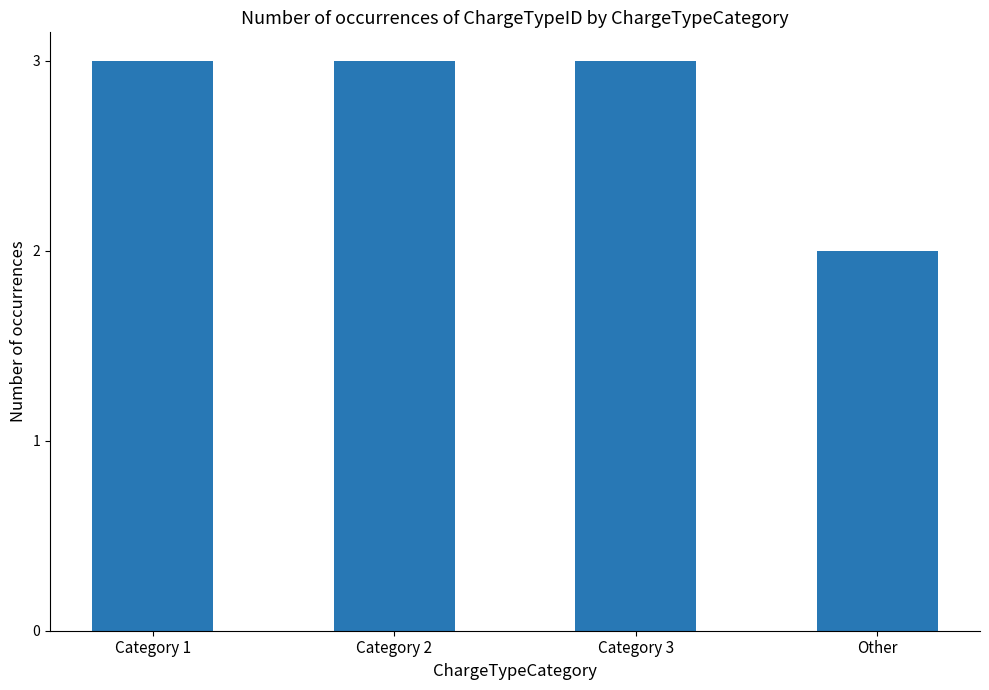

Reading left to right, transcribe all the data shown in this chart.

3	3	3	2